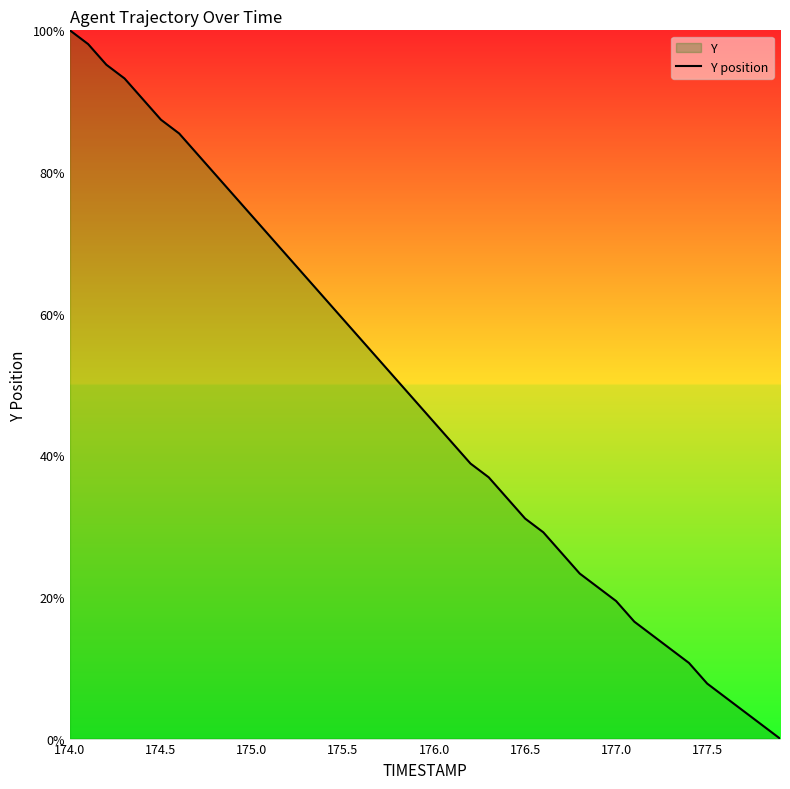

Which category has the highest value across all series?

174.0